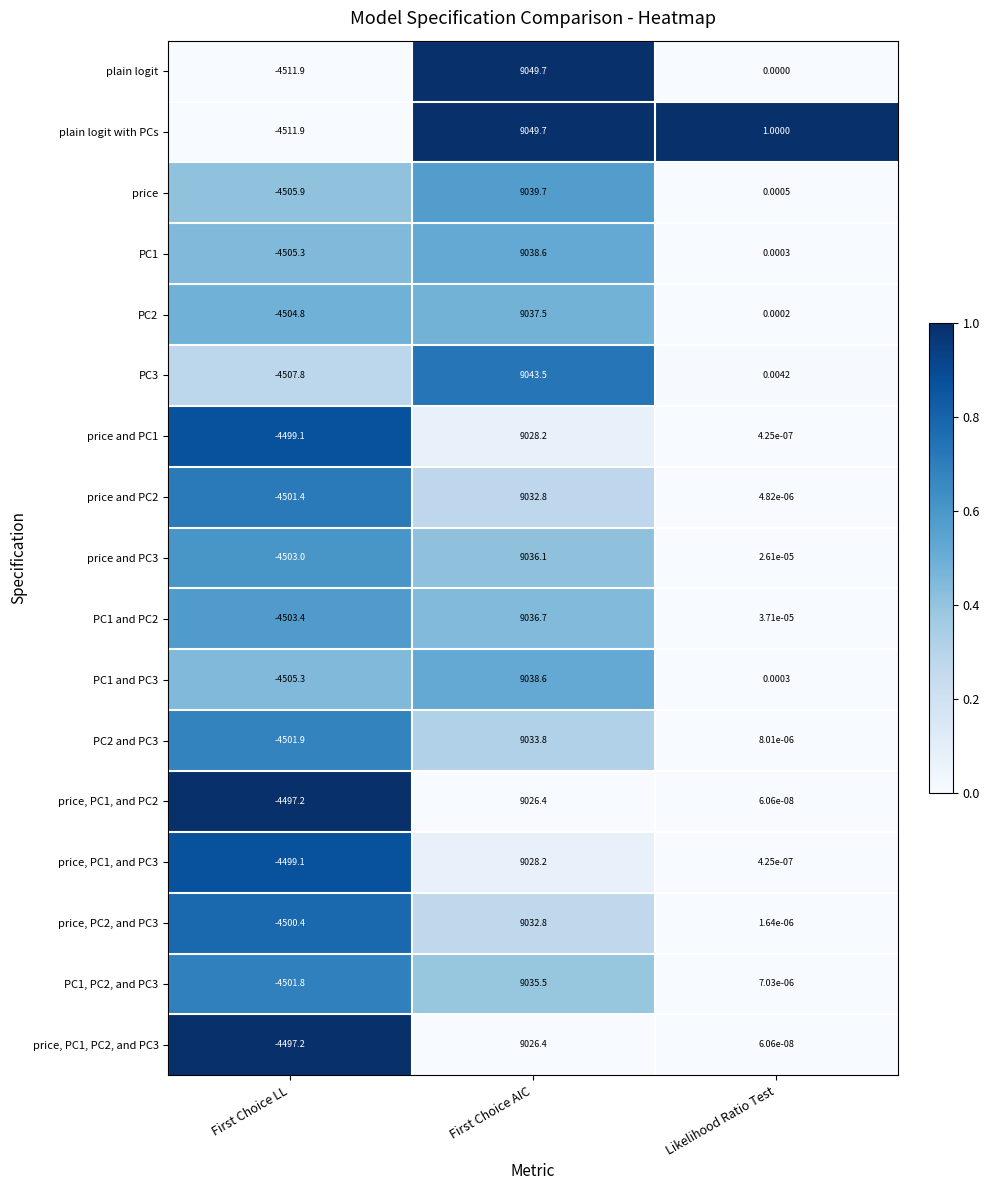

At which label is price, PC1, and PC2 closest to 2264?

Likelihood Ratio Test